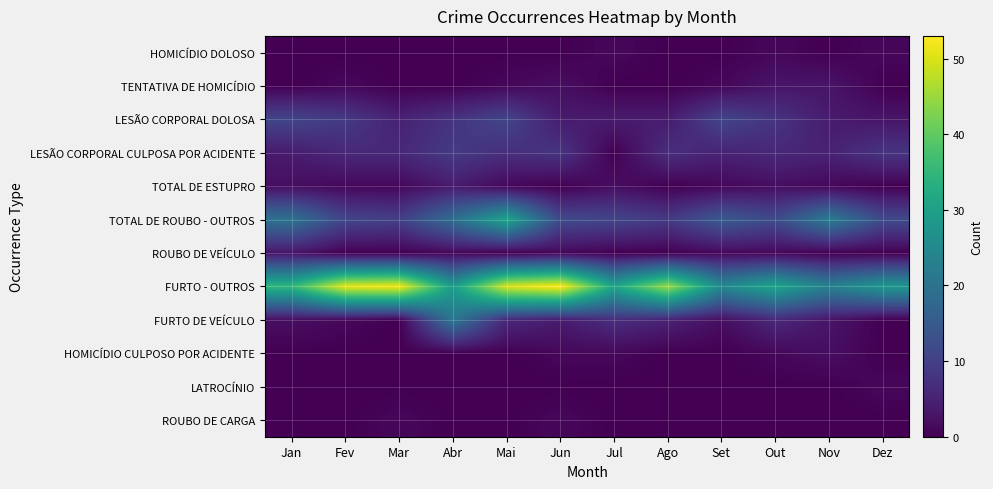

What is the greatest value displayed?

53